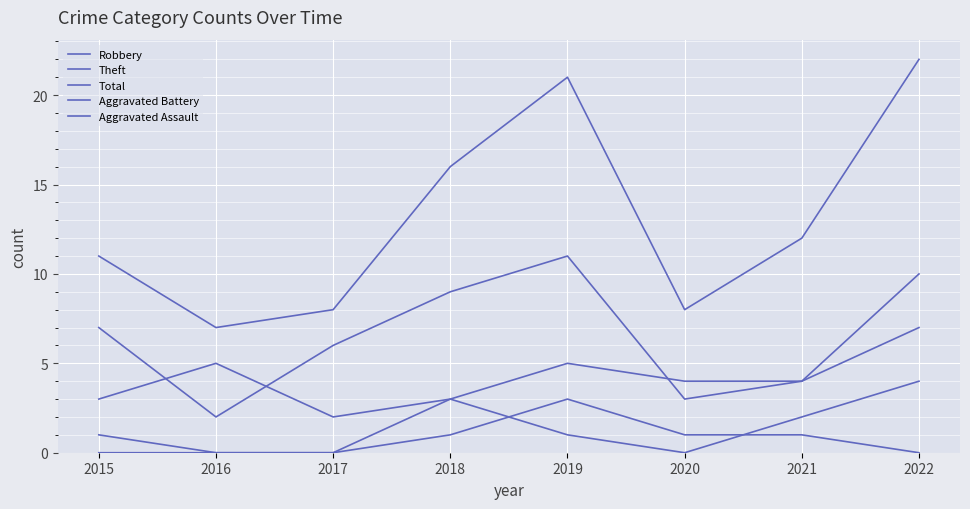

Which series has the largest range (max minus min)?

Total